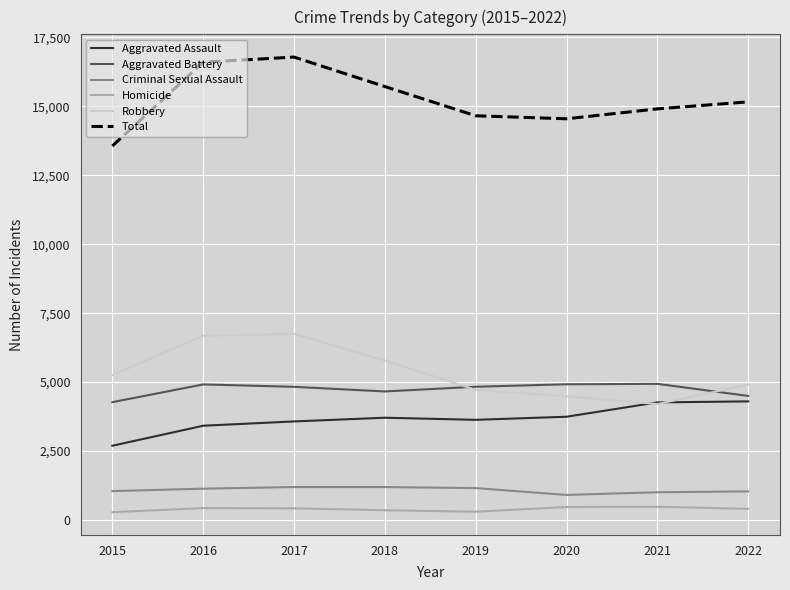

True or false: Aggravated Assault and Homicide intersect in this chart.

False